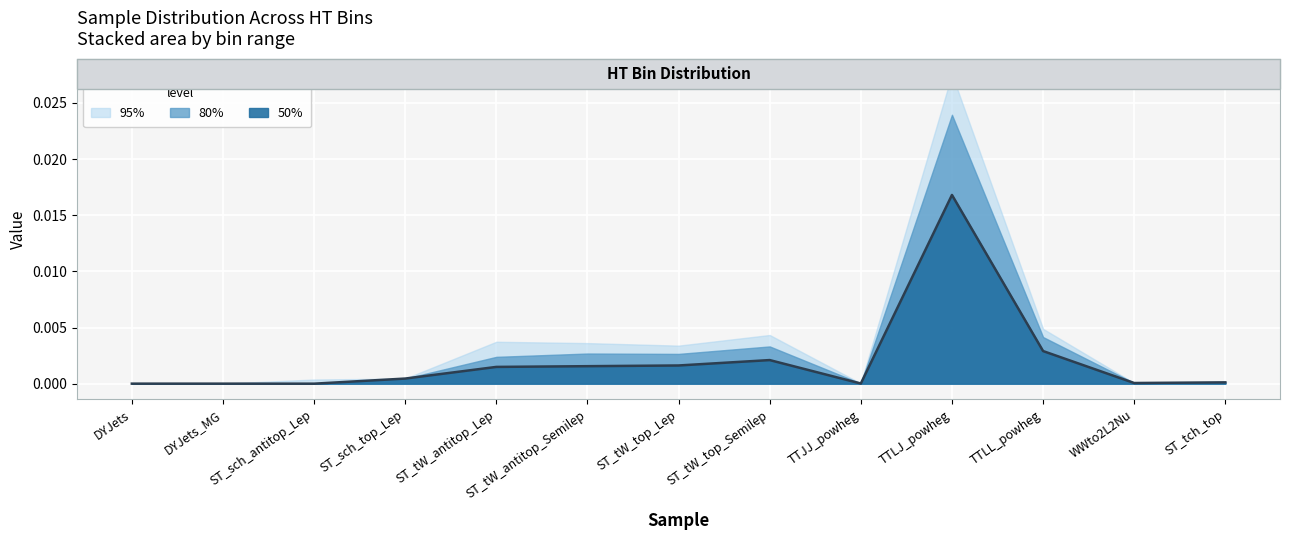

What position from the left is DYJets?

1